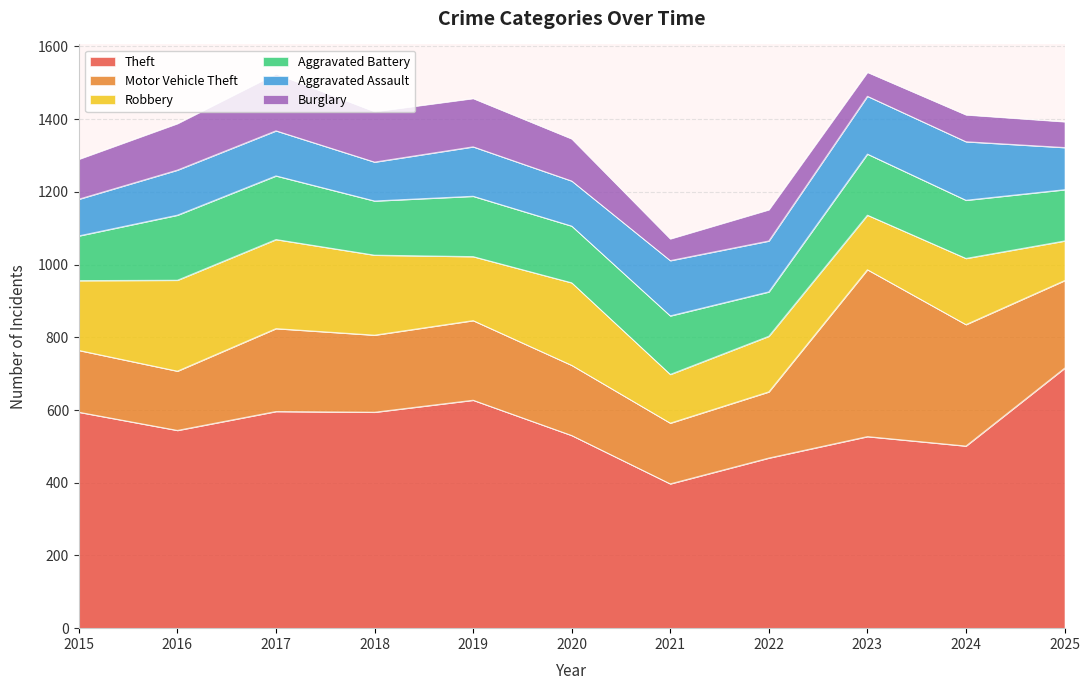

Where does the Robbery series first go above 182?

2015